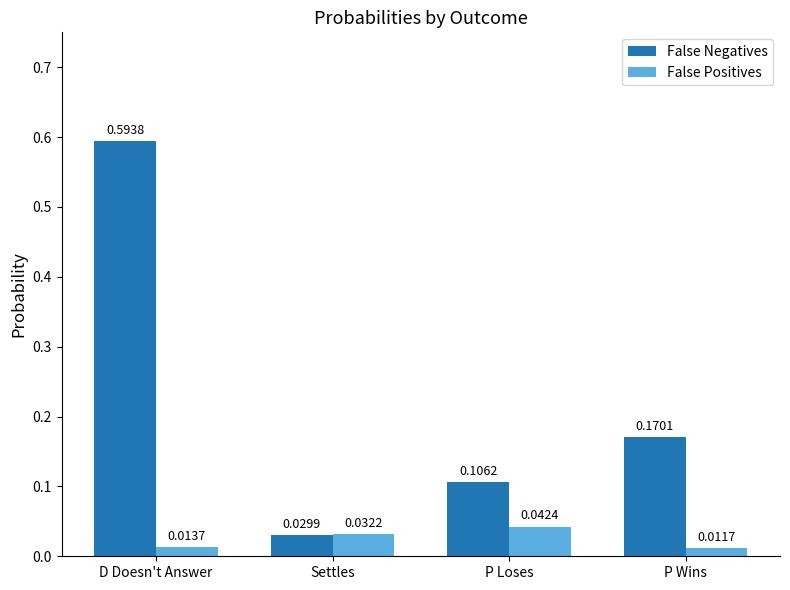

At which label is False Negatives closest to 0?

Settles